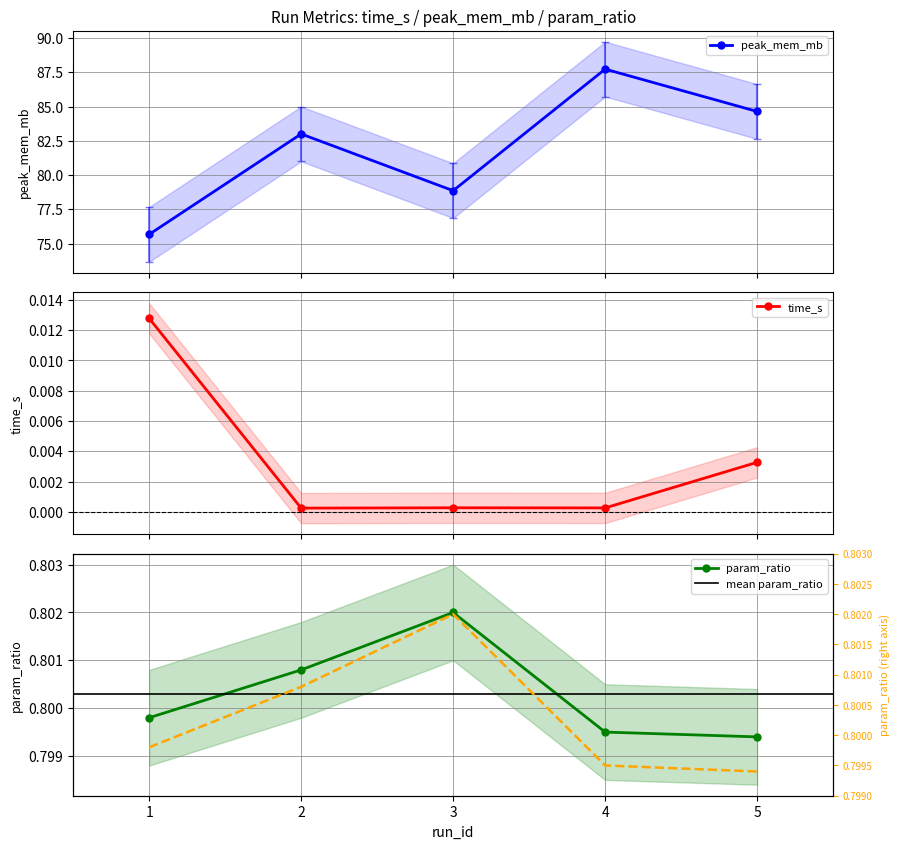

Rank the series by their maximum value, from lowest to highest.

time_s, param_ratio, peak_mem_mb